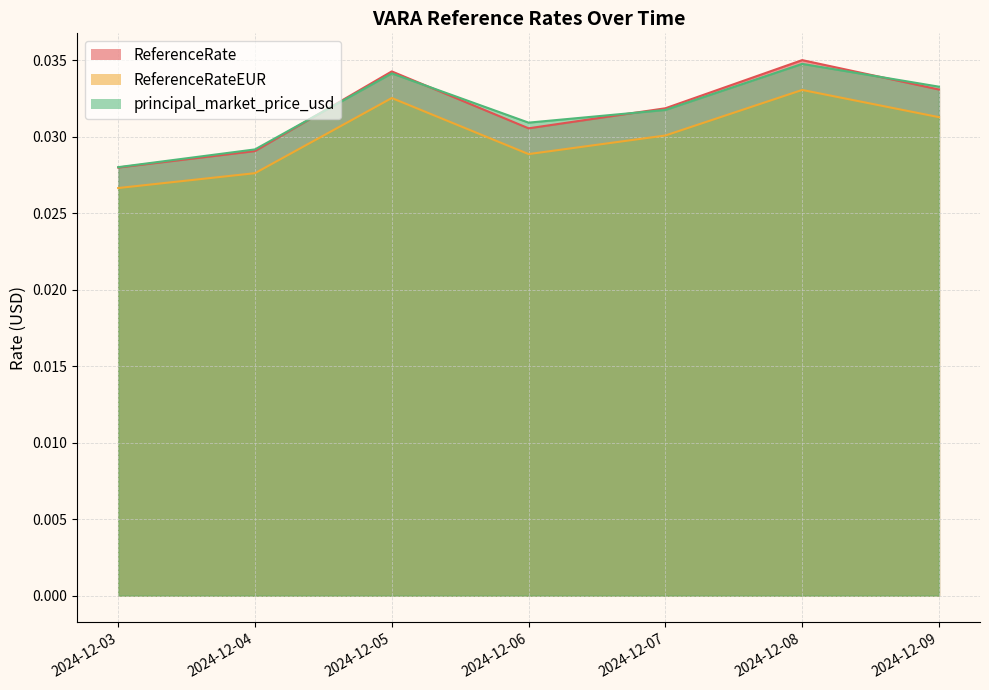

At which category does the chart reach its peak across all series?

2024-12-08